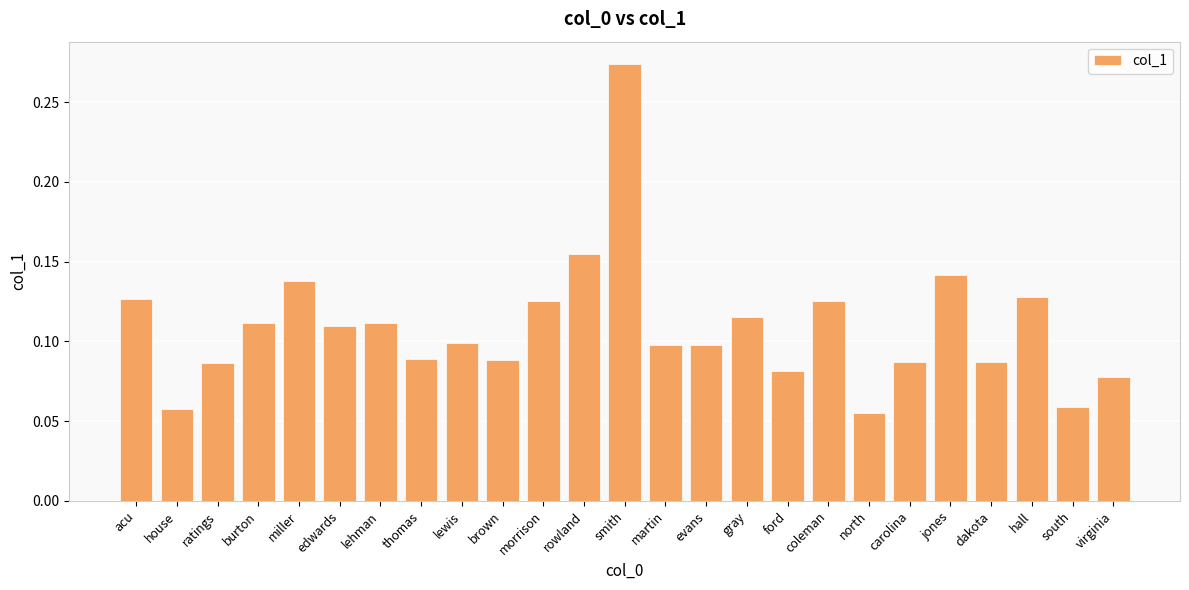

Which category has the highest value across all series?

smith